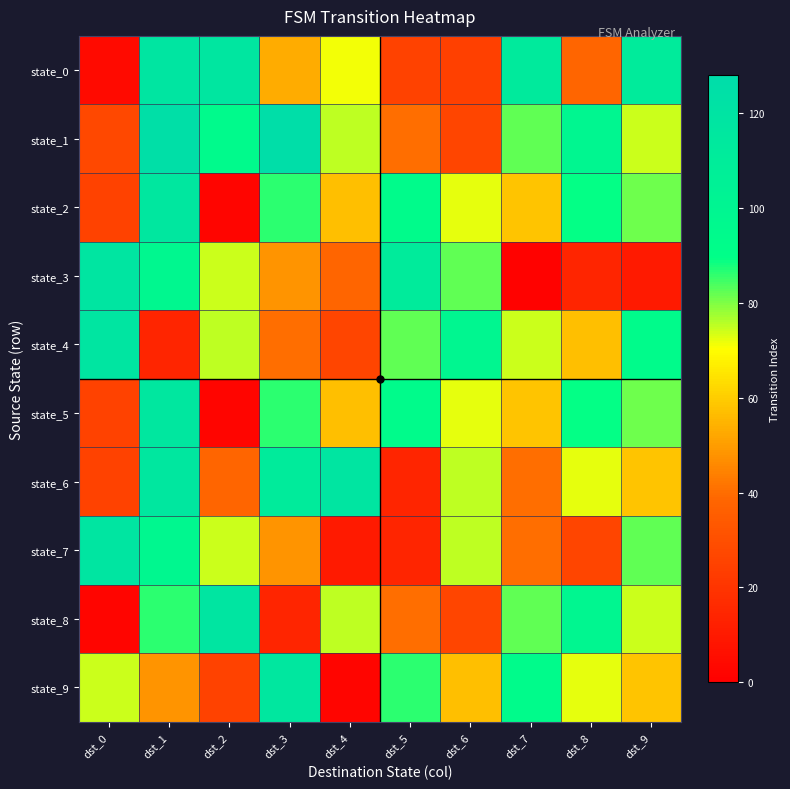

Which has a higher value, dst_0 or dst_2?

dst_2